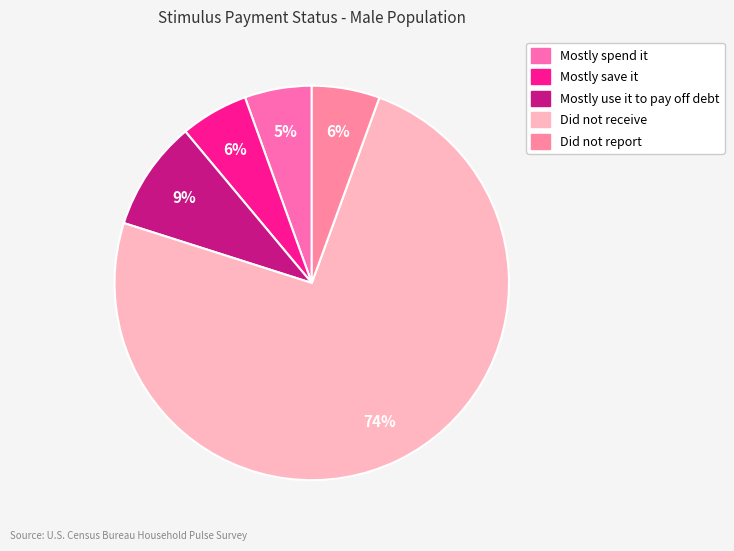

How many segments does this pie chart have?

5